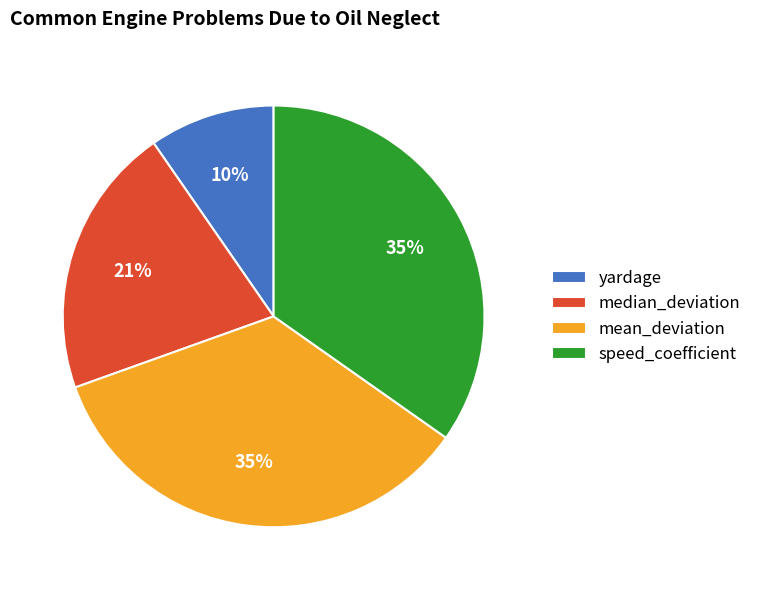

Between median_deviation and yardage, which is larger?

median_deviation